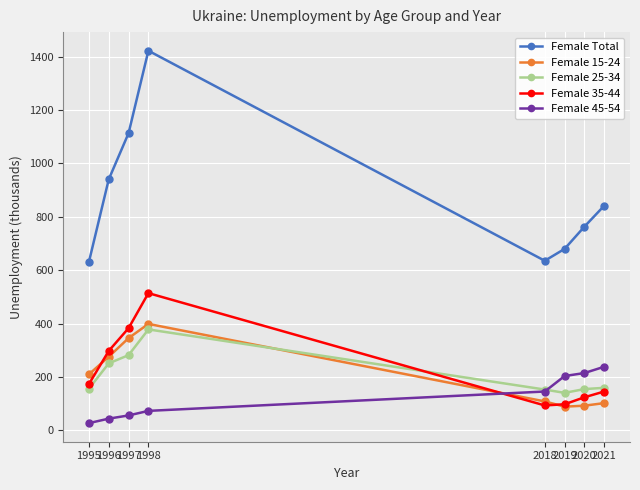

What is the difference between the highest and lowest values at 2021?

739.3